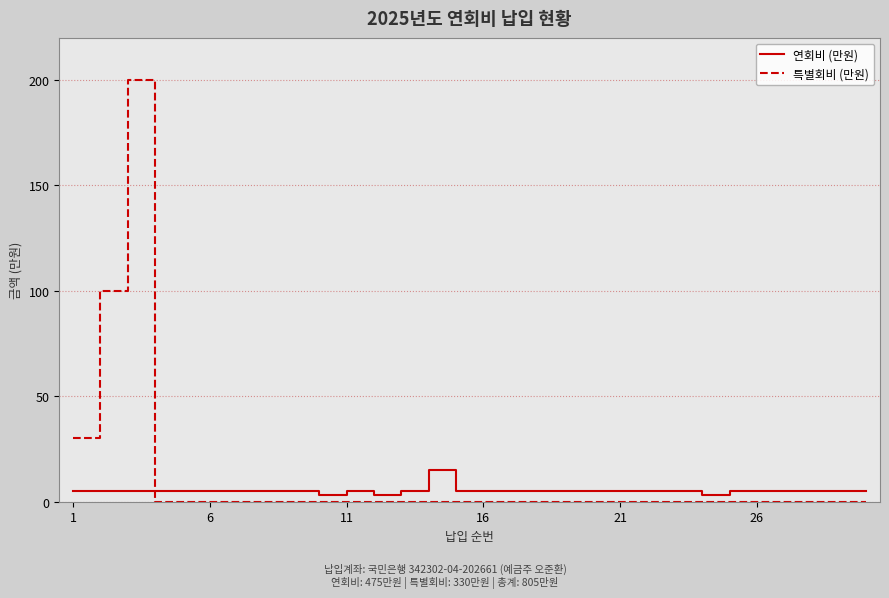

Which series ends up on top after the final intersection of 연회비 (만원) and 특별회비 (만원)?

연회비 (만원)